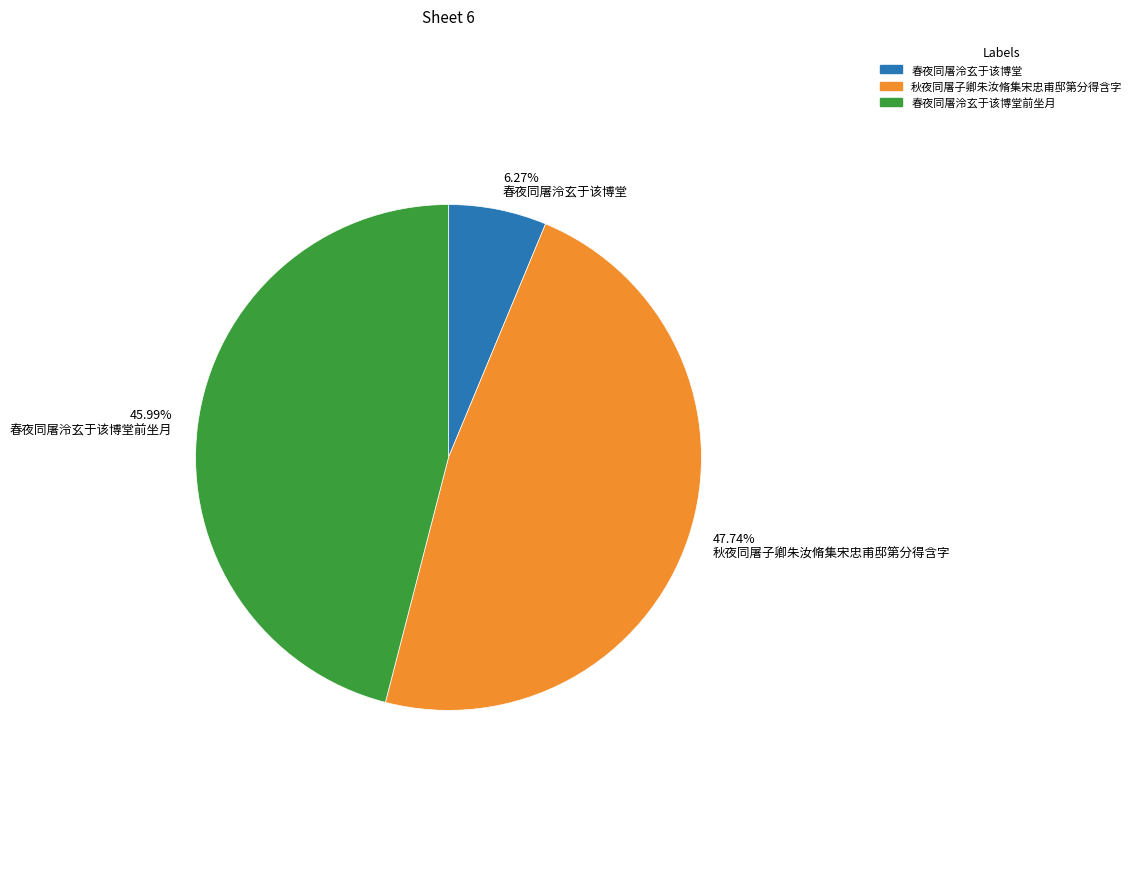

How many segments does this pie chart have?

3